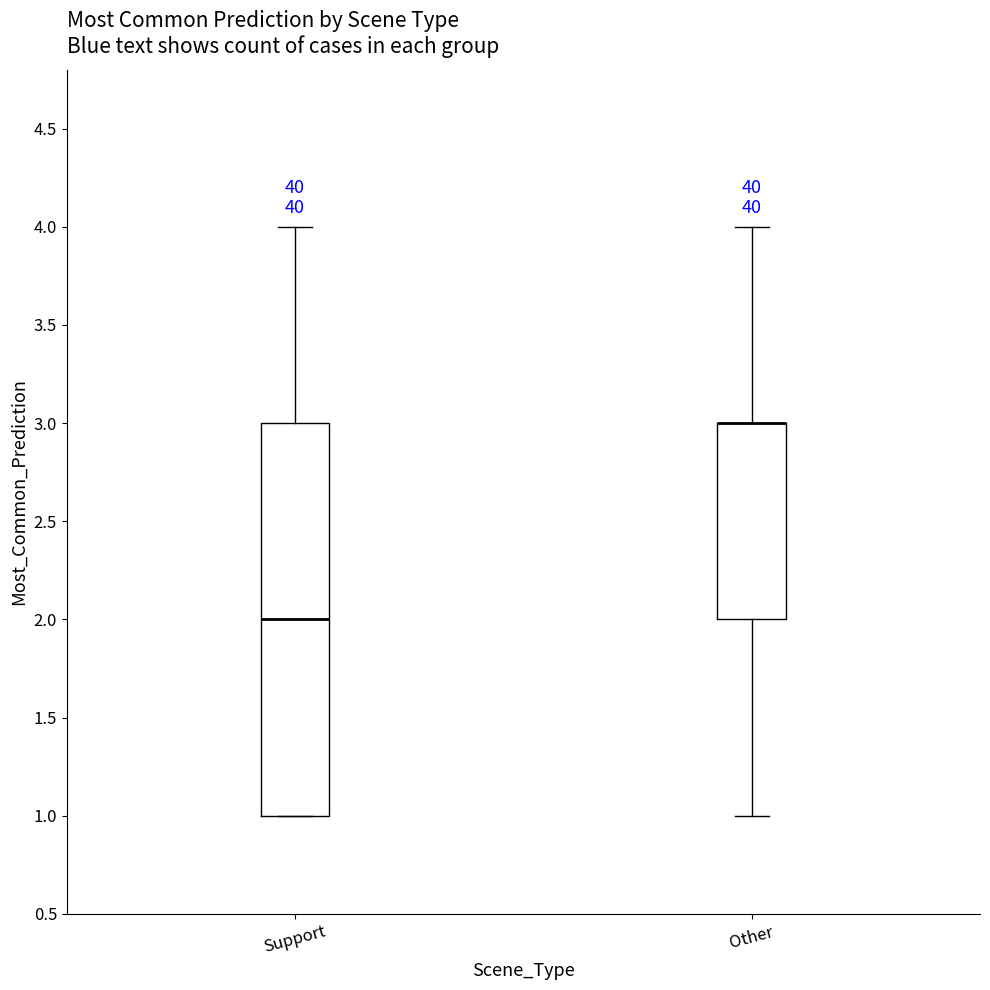

Comparing the boxes themselves (not the whiskers), which one is the tallest?

Support